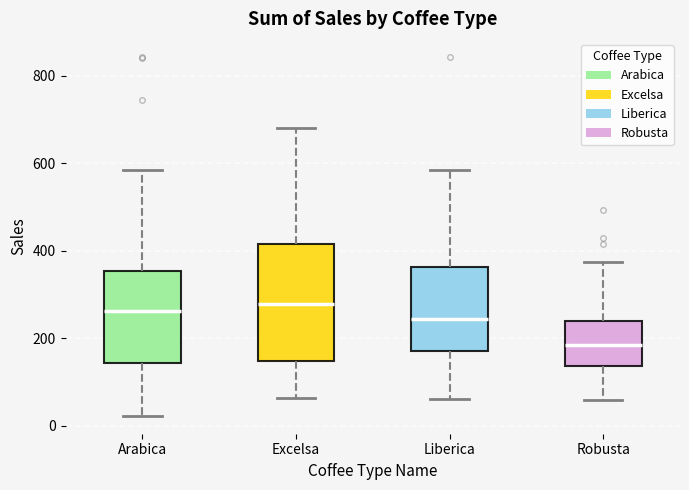

Which box's median line is the lowest?

Robusta